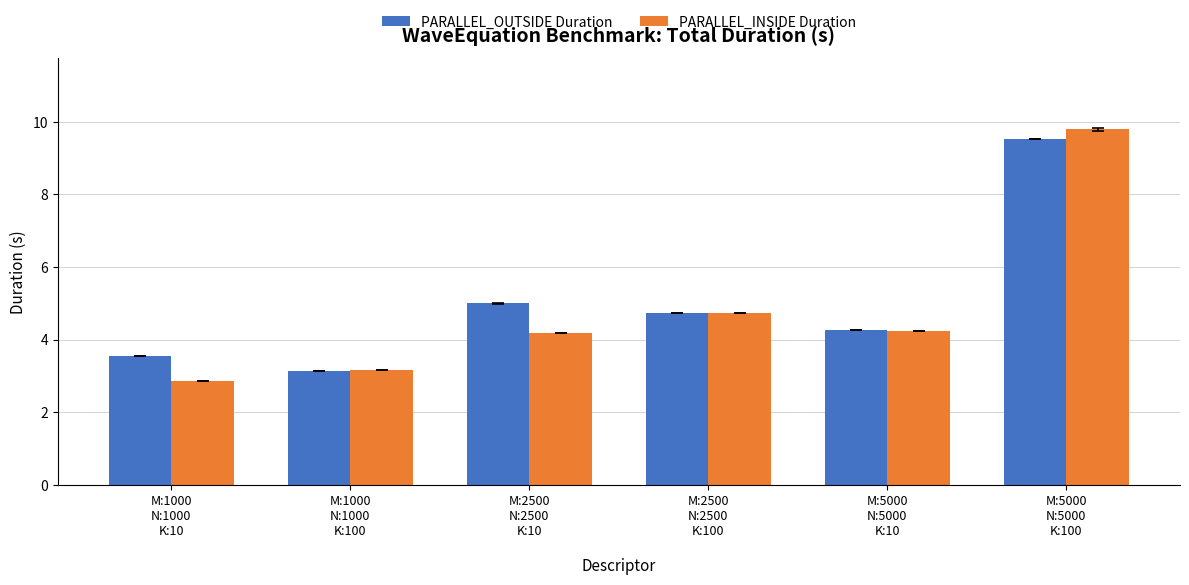

Reading left to right, extract all data points from this chart.

PARALLEL_OUTSIDE Duration: 3.5	3.1	5.0	4.7	4.3	9.5
PARALLEL_INSIDE Duration: 2.9	3.2	4.2	4.7	4.2	9.8